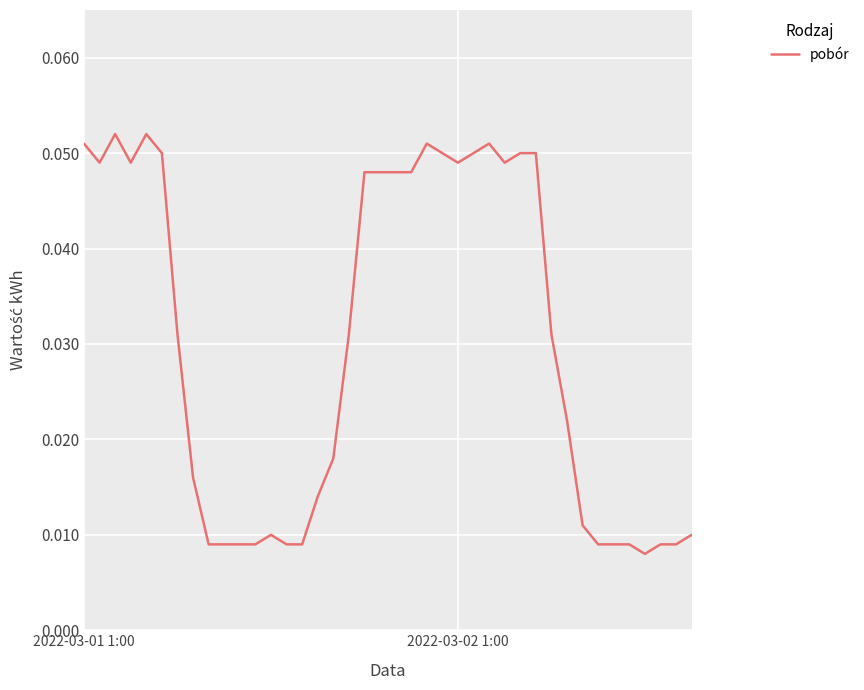

List the labels in order of value, largest first.

2, 4, 2022-03-01 1:00, 22, 26, 5, 23, 25, 28, 29, 2022-03-02 1:00, 3, 24, 27, 18, 19, 20, 21, 6, 17, 30, 31, 16, 7, 15, 32, 12, 39, 8, 9, 10, 11, 13, 14, 33, 34, 35, 37, 38, 36